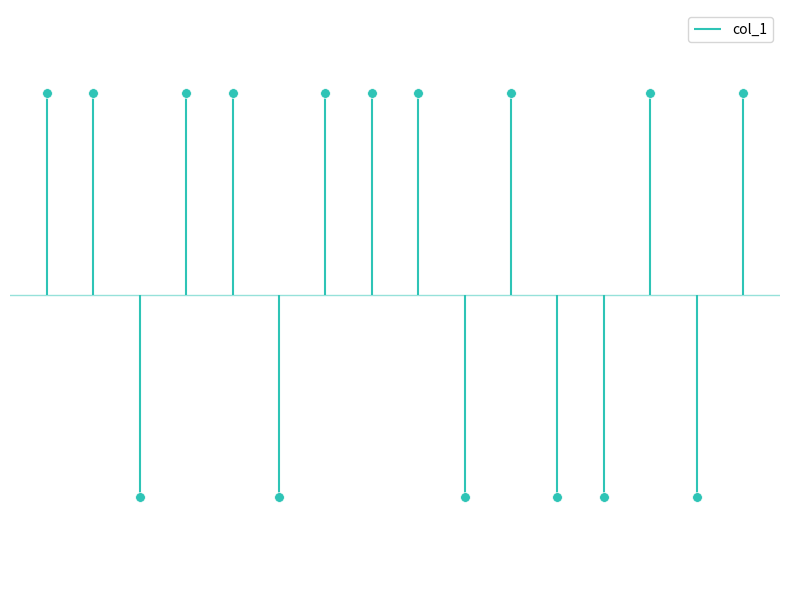

At which category does the data reach its first local peak?

10